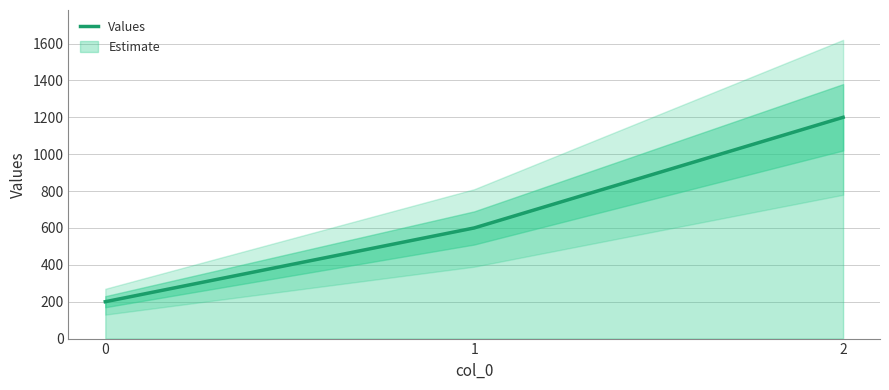

Between 0 and 1, which is larger?

1